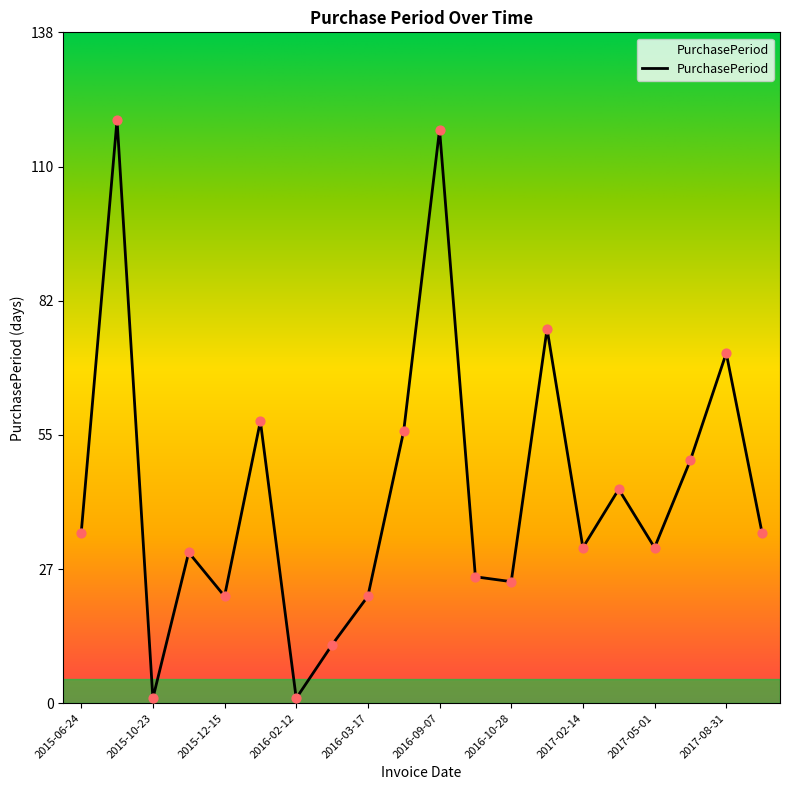

What is the difference between the maximum and minimum values?

119